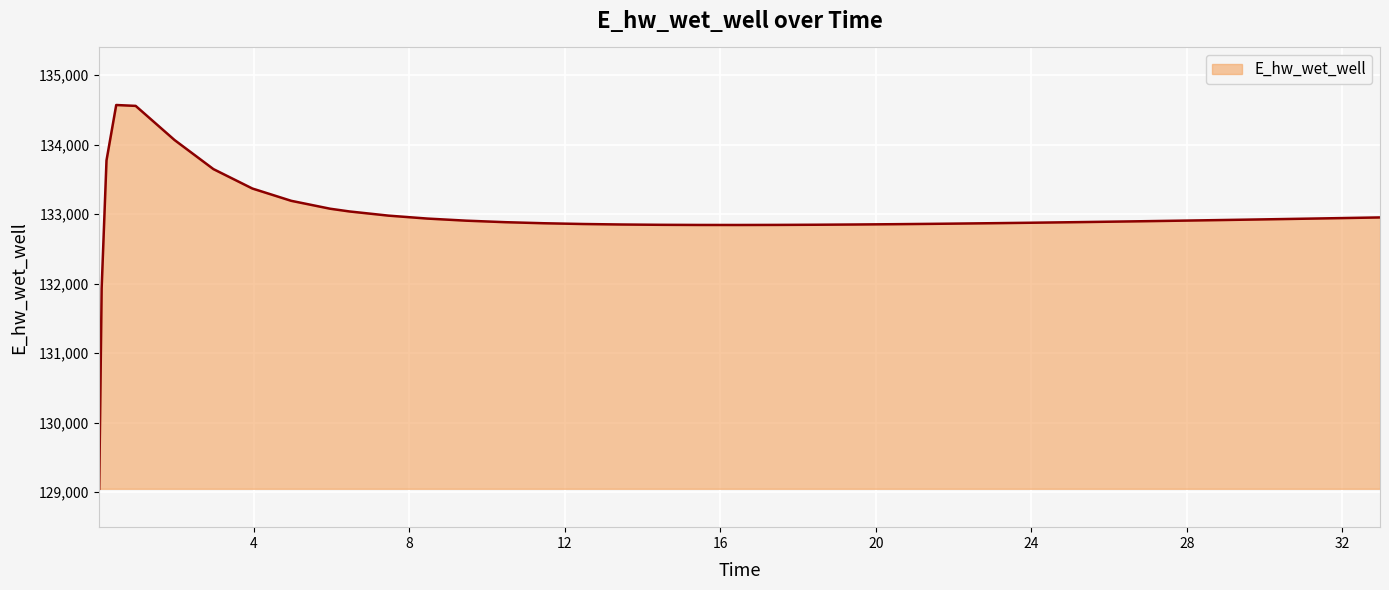

What is the difference between the maximum and minimum values?

5522.5